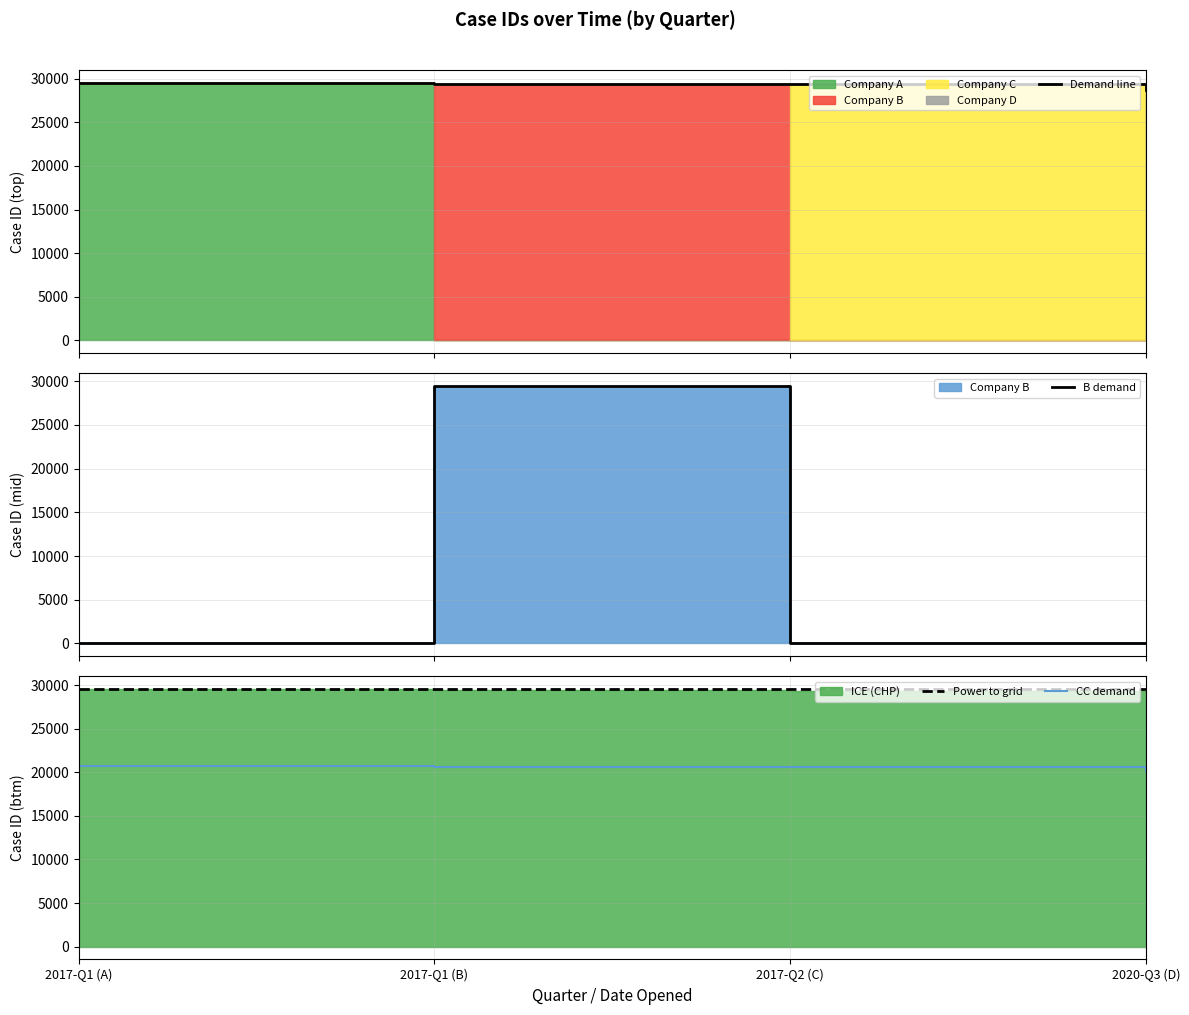

What is the highest value of the B demand series?

29443.0